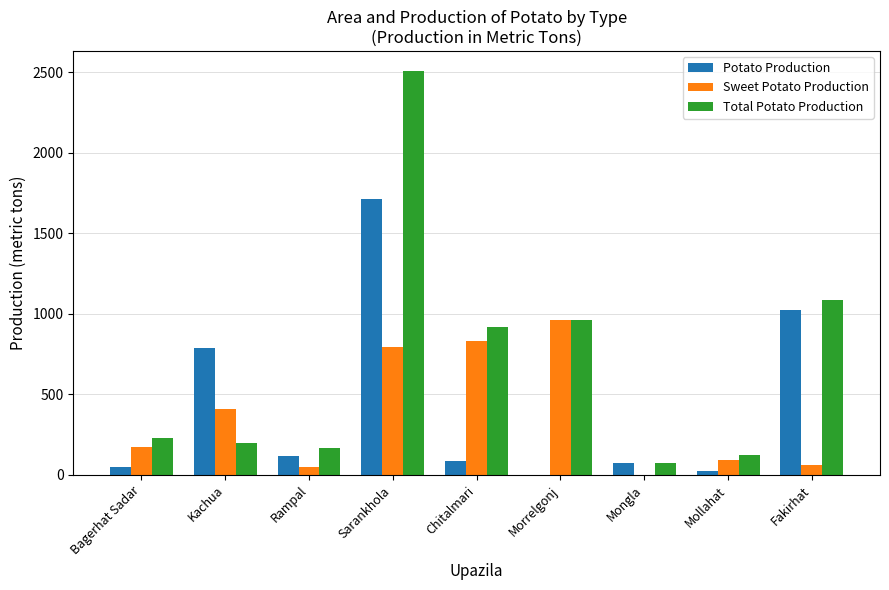

Which series changed the most between Morrelgonj and Mollahat?

Sweet Potato Production